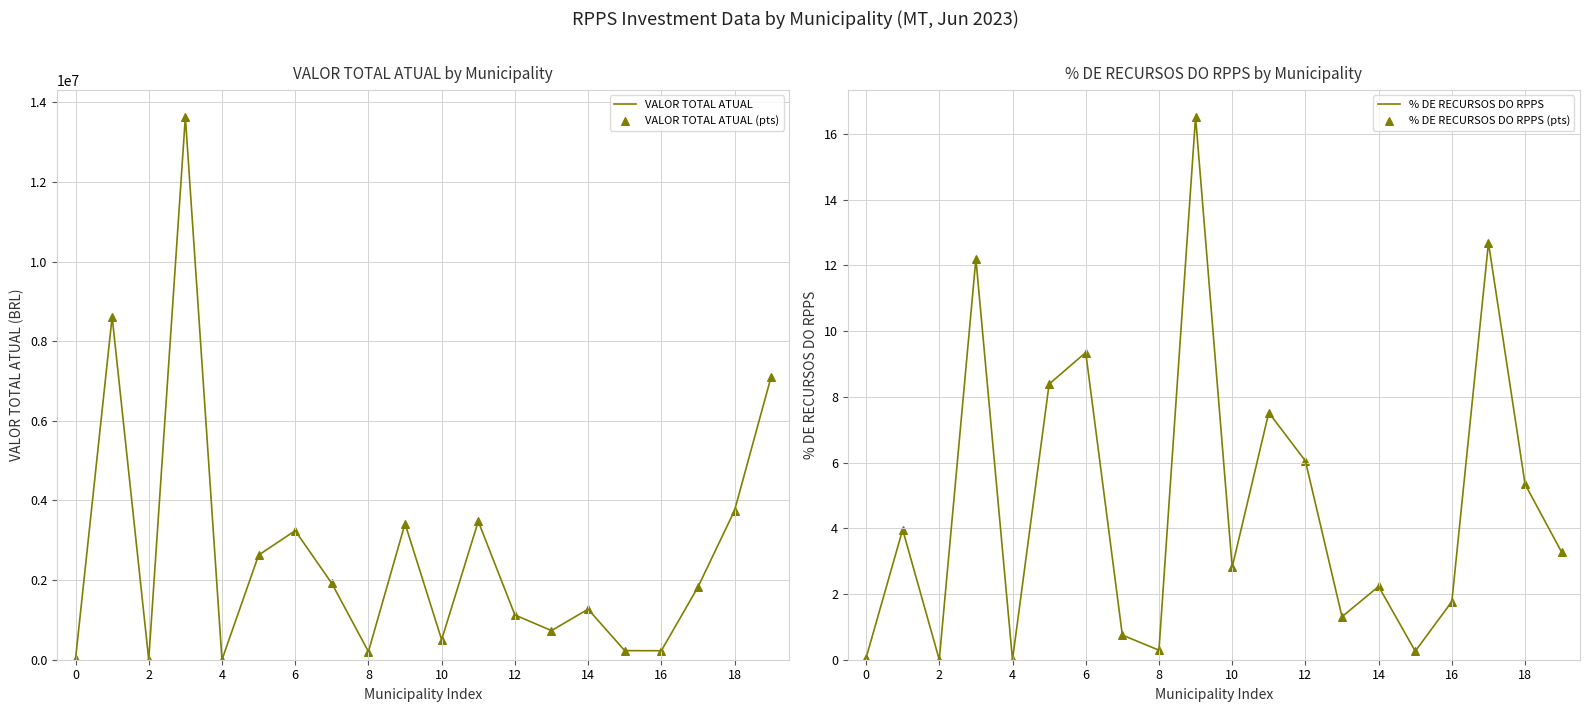

What is the maximum value for VALOR TOTAL ATUAL?

13632186.4